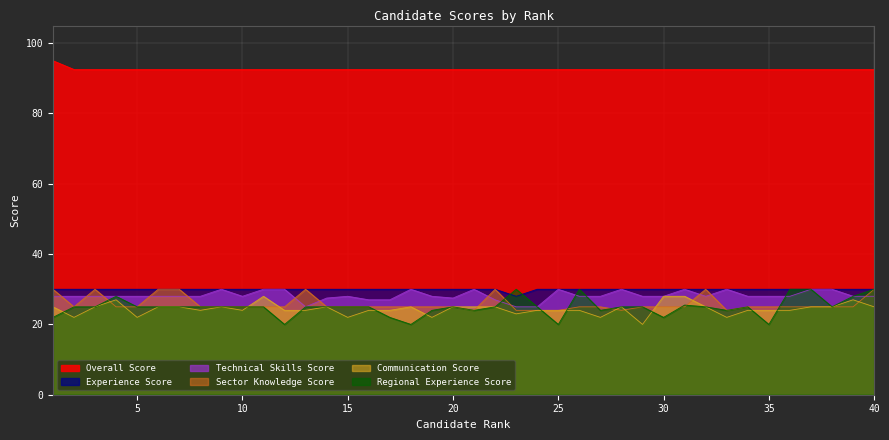

Is the value of Sector Knowledge Score at 8 greater than the value of Experience Score at 40?

No